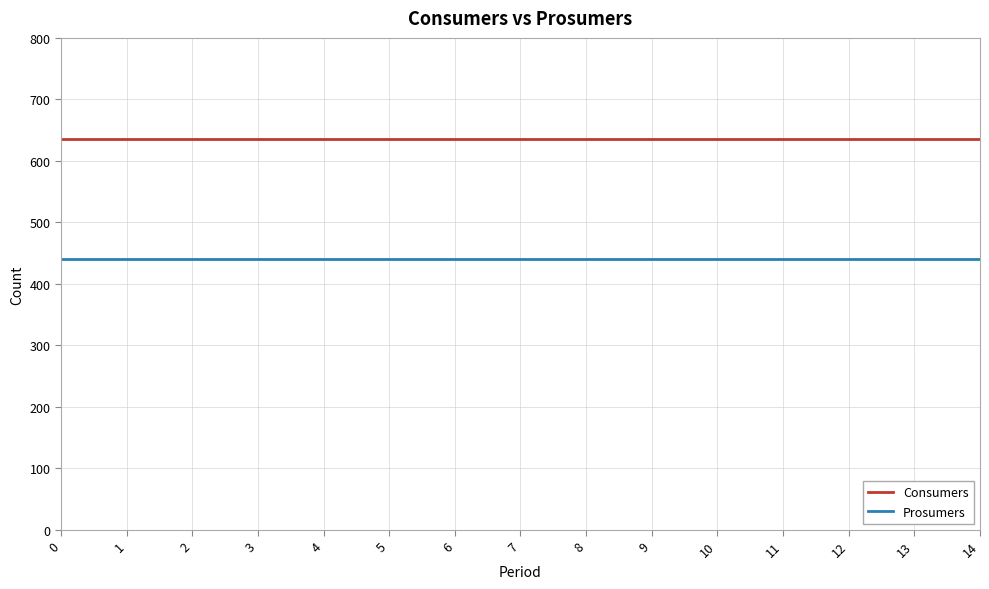

What are all the series names shown in the legend?

Consumers, Prosumers